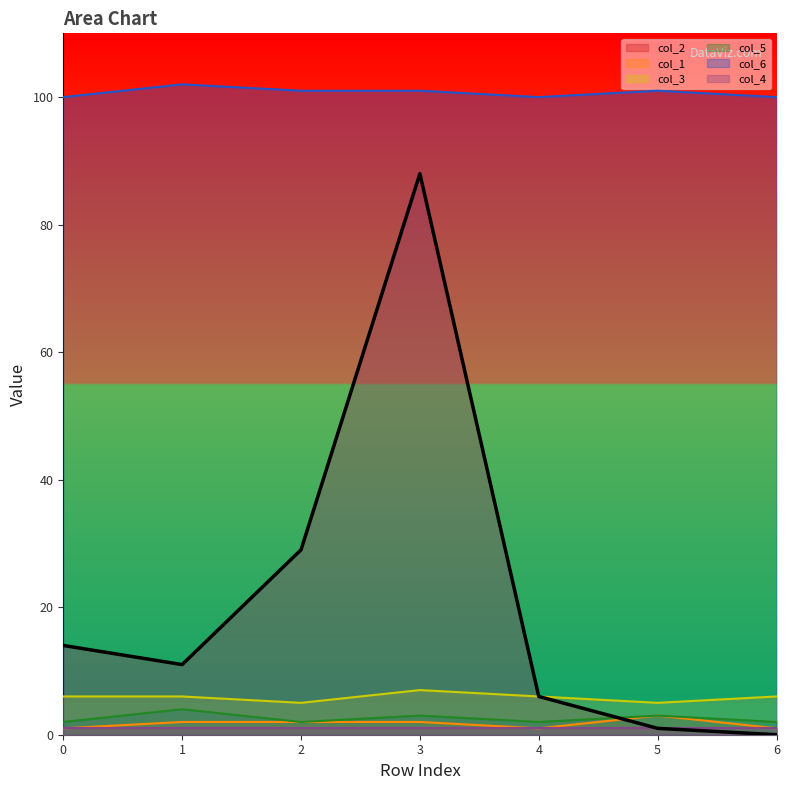

At which label does col_1 reach its peak?

5